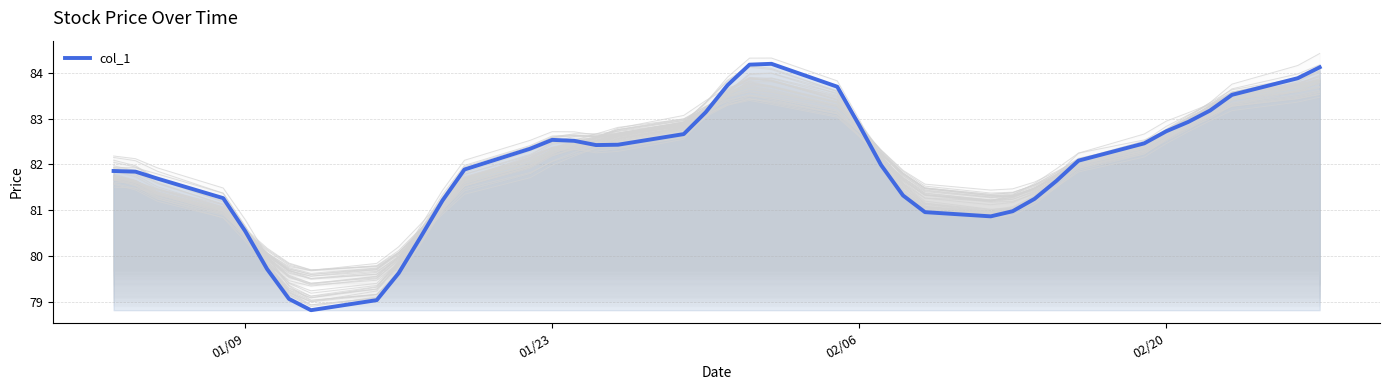

How many series are shown in this chart?

1